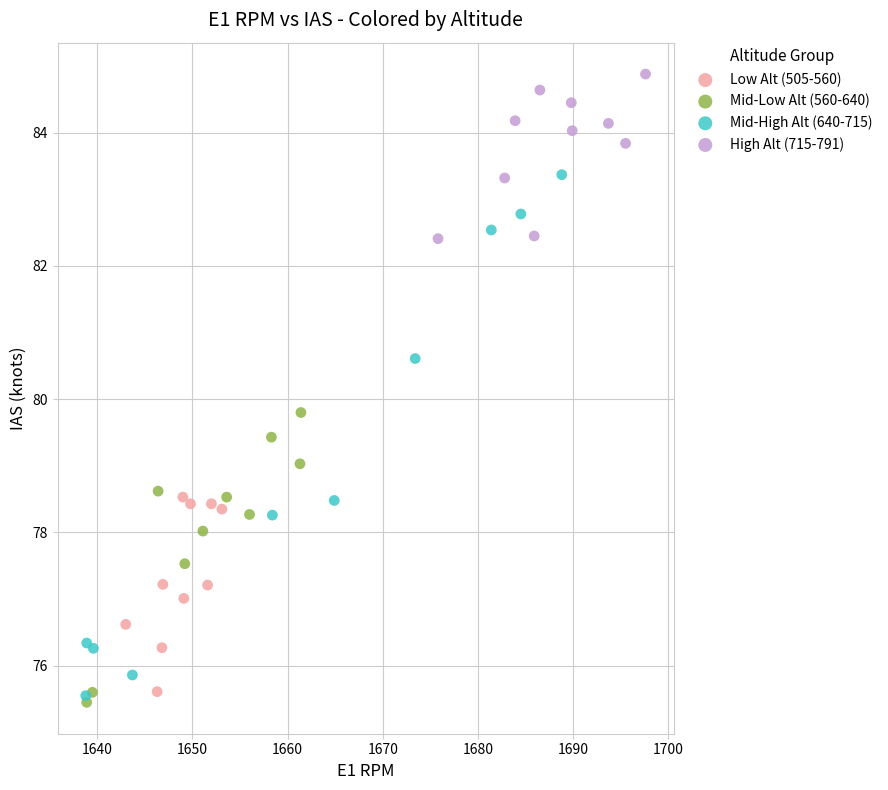

Which series has the widest spread of Y values?

Mid-High Alt (640-715)